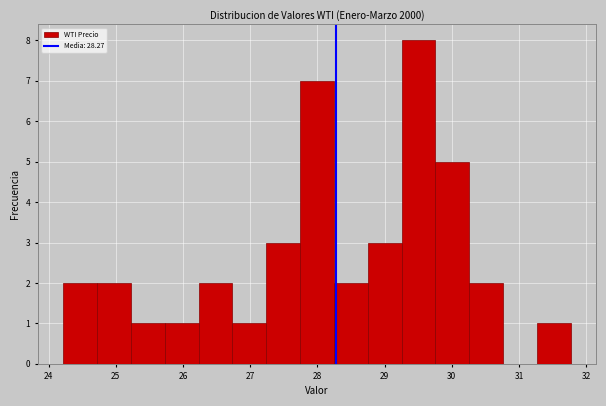

What is the height of the bar covering 27.7 to 28.2 on the x-axis? Neither the bar edges nor the heights are printed on the chart, so give them approximately, as read against the axes.

7